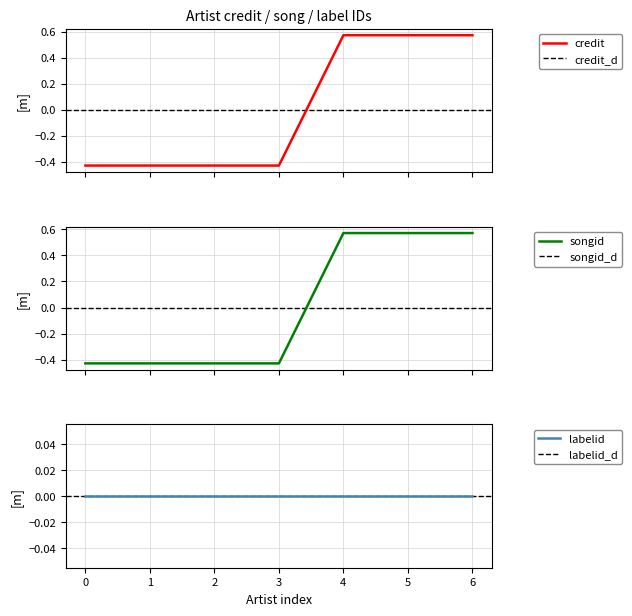

What is the total value across all series at 1?

-0.9